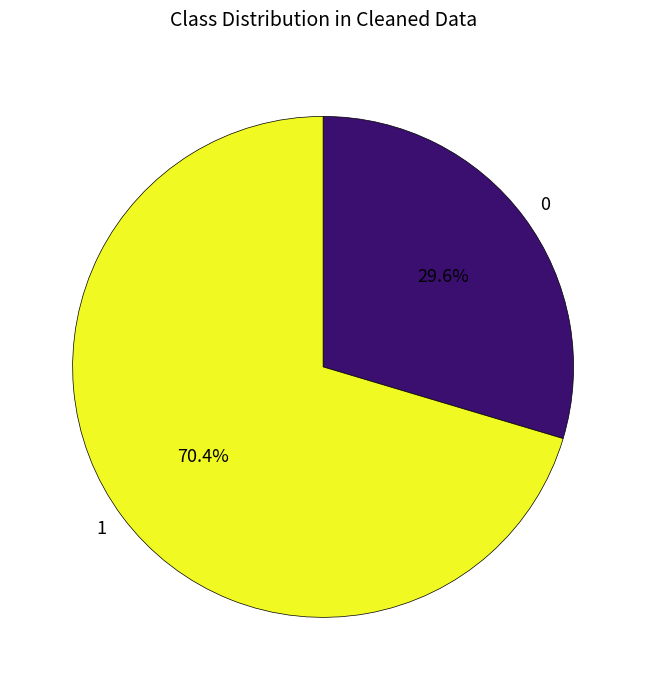

Which category has the biggest portion of the pie?

1